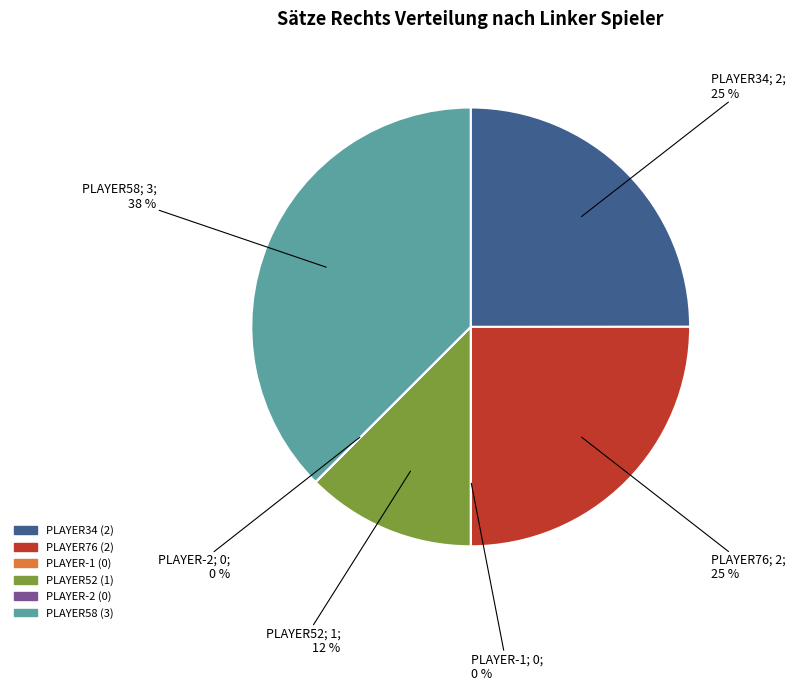

What is the largest slice in the pie chart?

PLAYER58